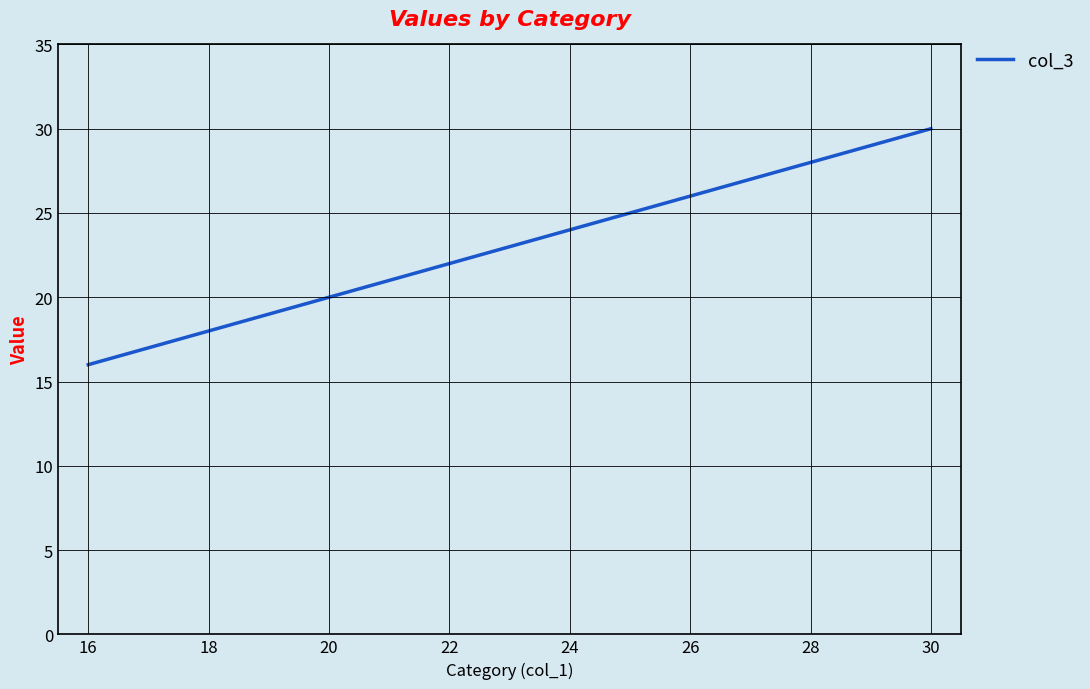

What is the minimum value shown in the chart?

16